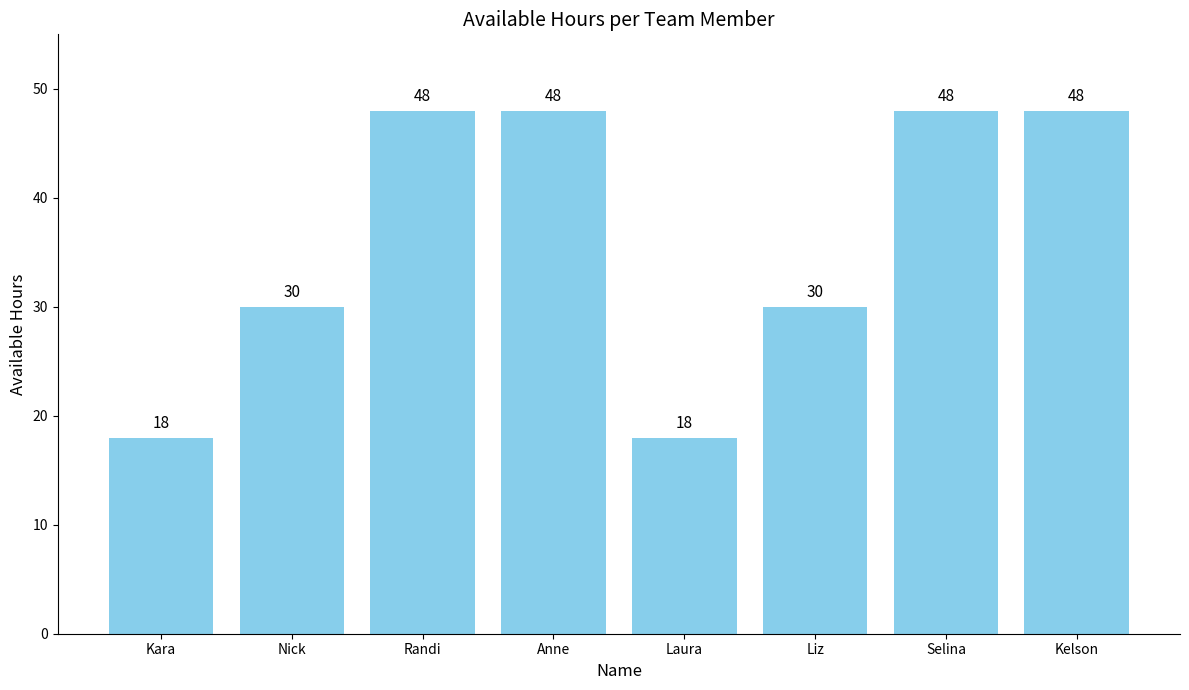

Read the value at Liz.

30